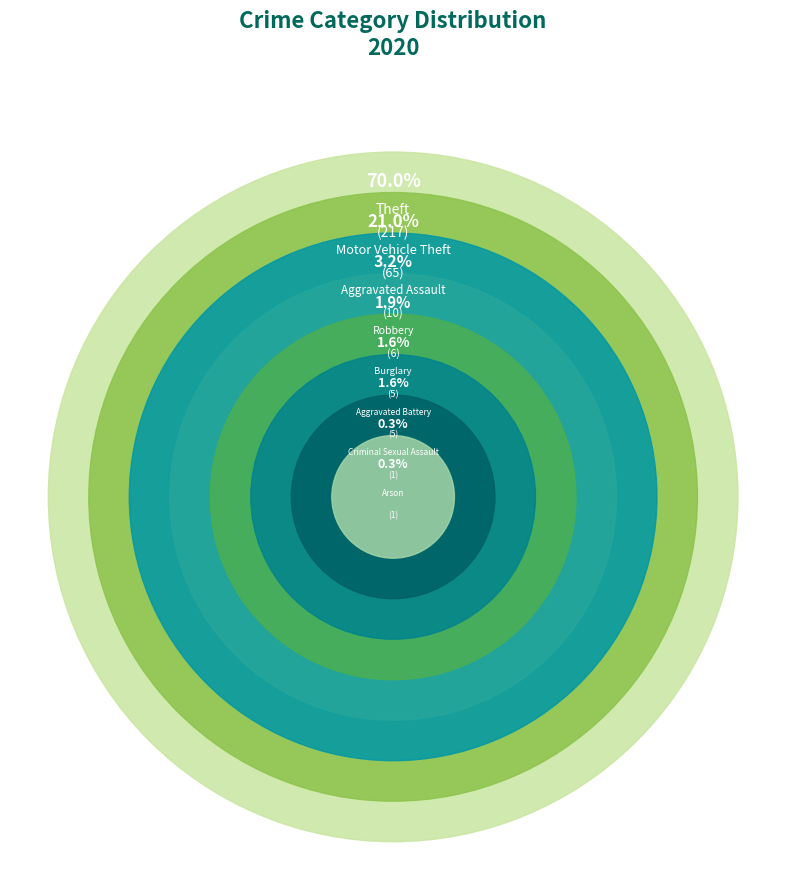

Between Motor Vehicle Theft and Burglary, which is larger?

Motor Vehicle Theft